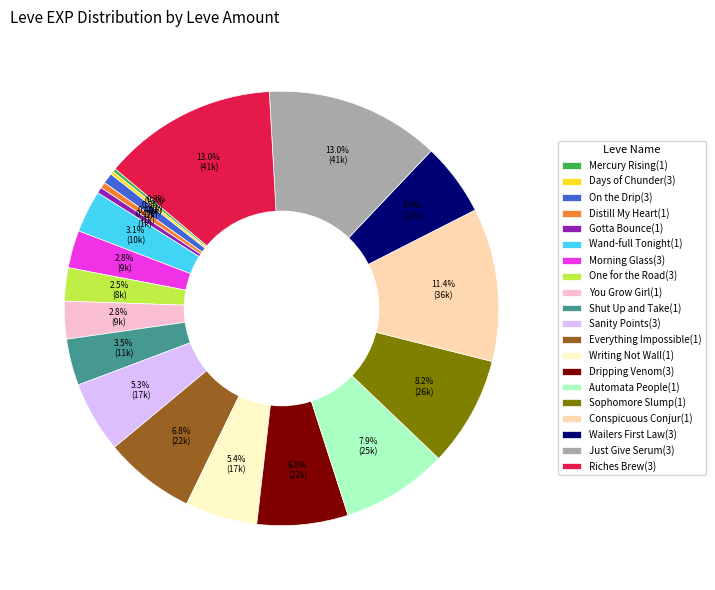

Between You Grow Girl(1) and Riches Brew(3), which is larger?

Riches Brew(3)